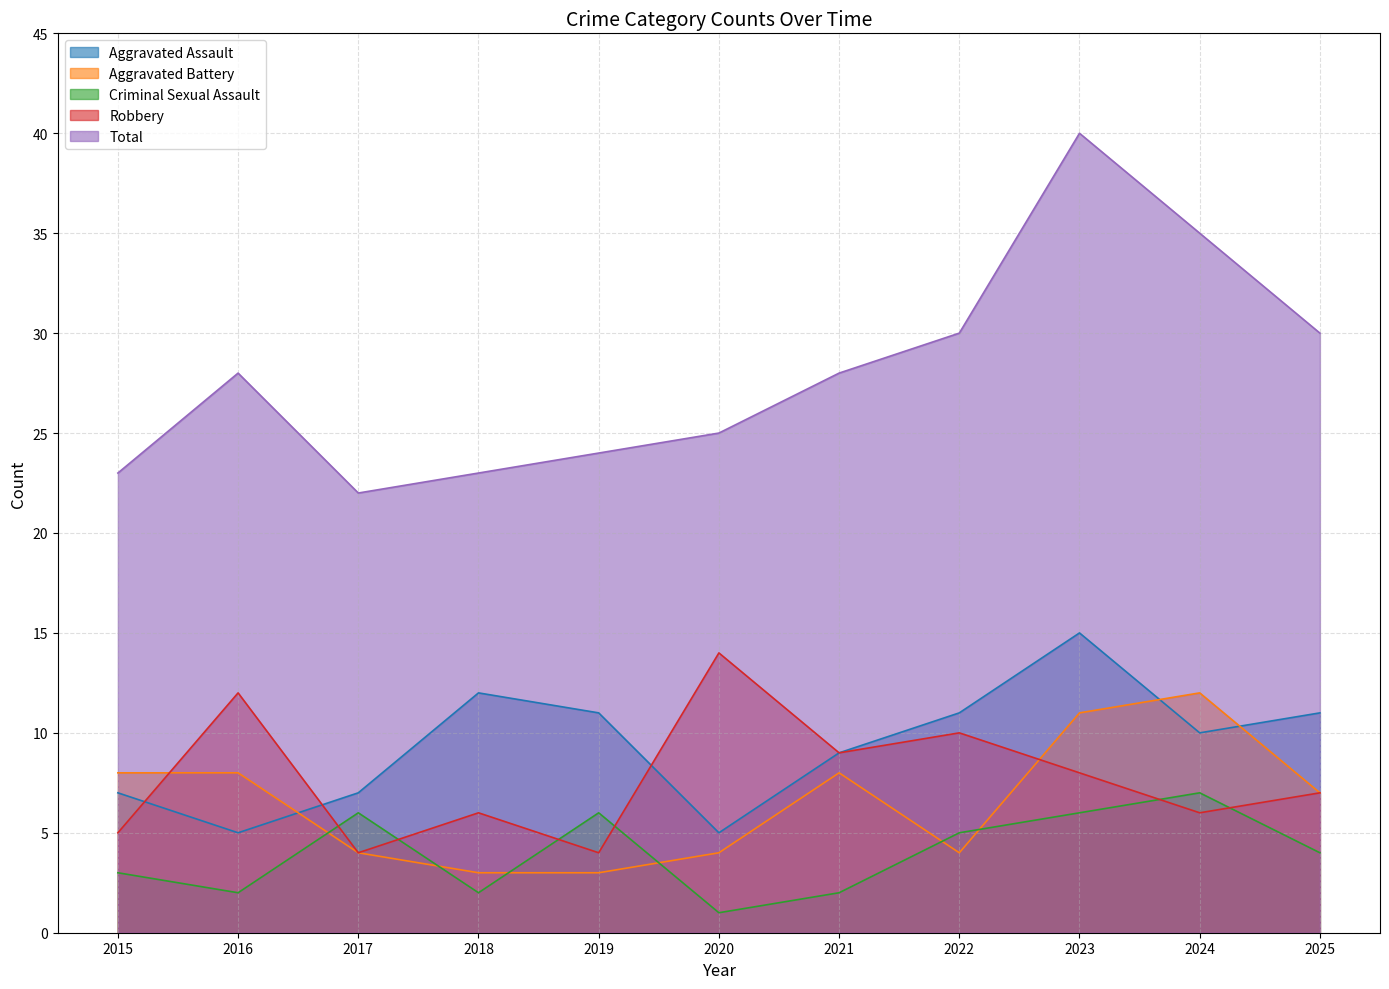

How many Aggravated Battery values are between 4 and 8?

7